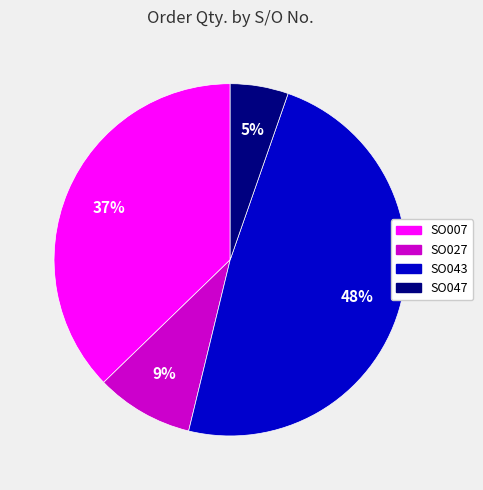

Is there a majority slice in this chart?

No